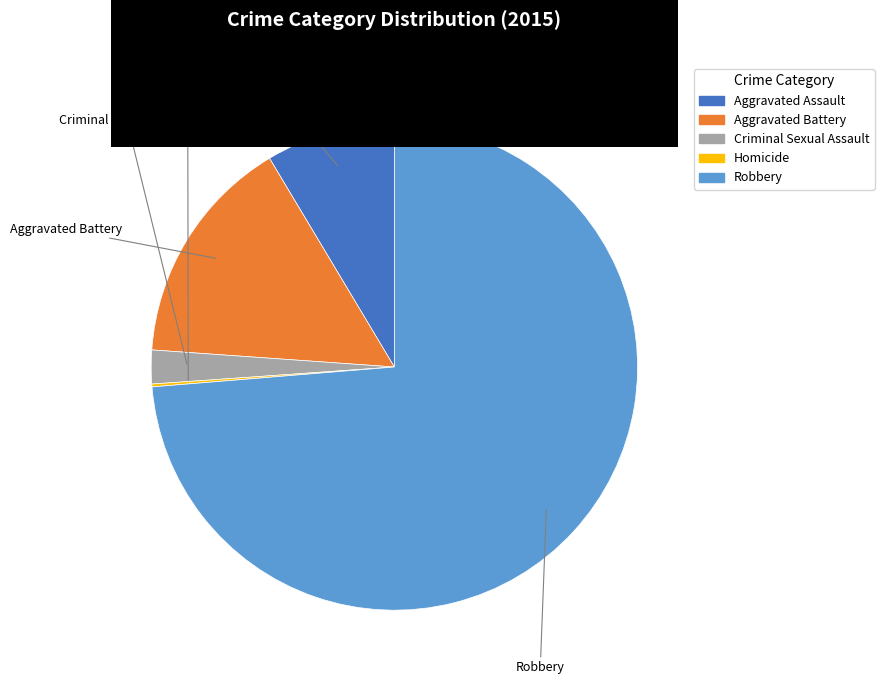

Which category has the biggest portion of the pie?

Robbery